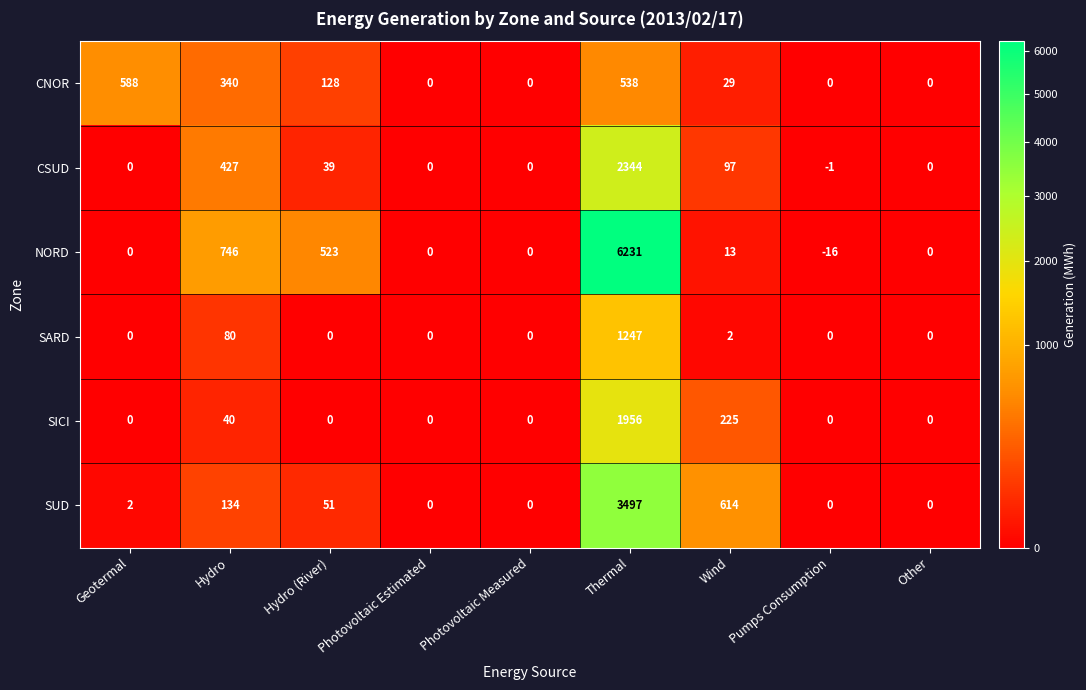

Is it true that SUD equals 0 at Other?

True